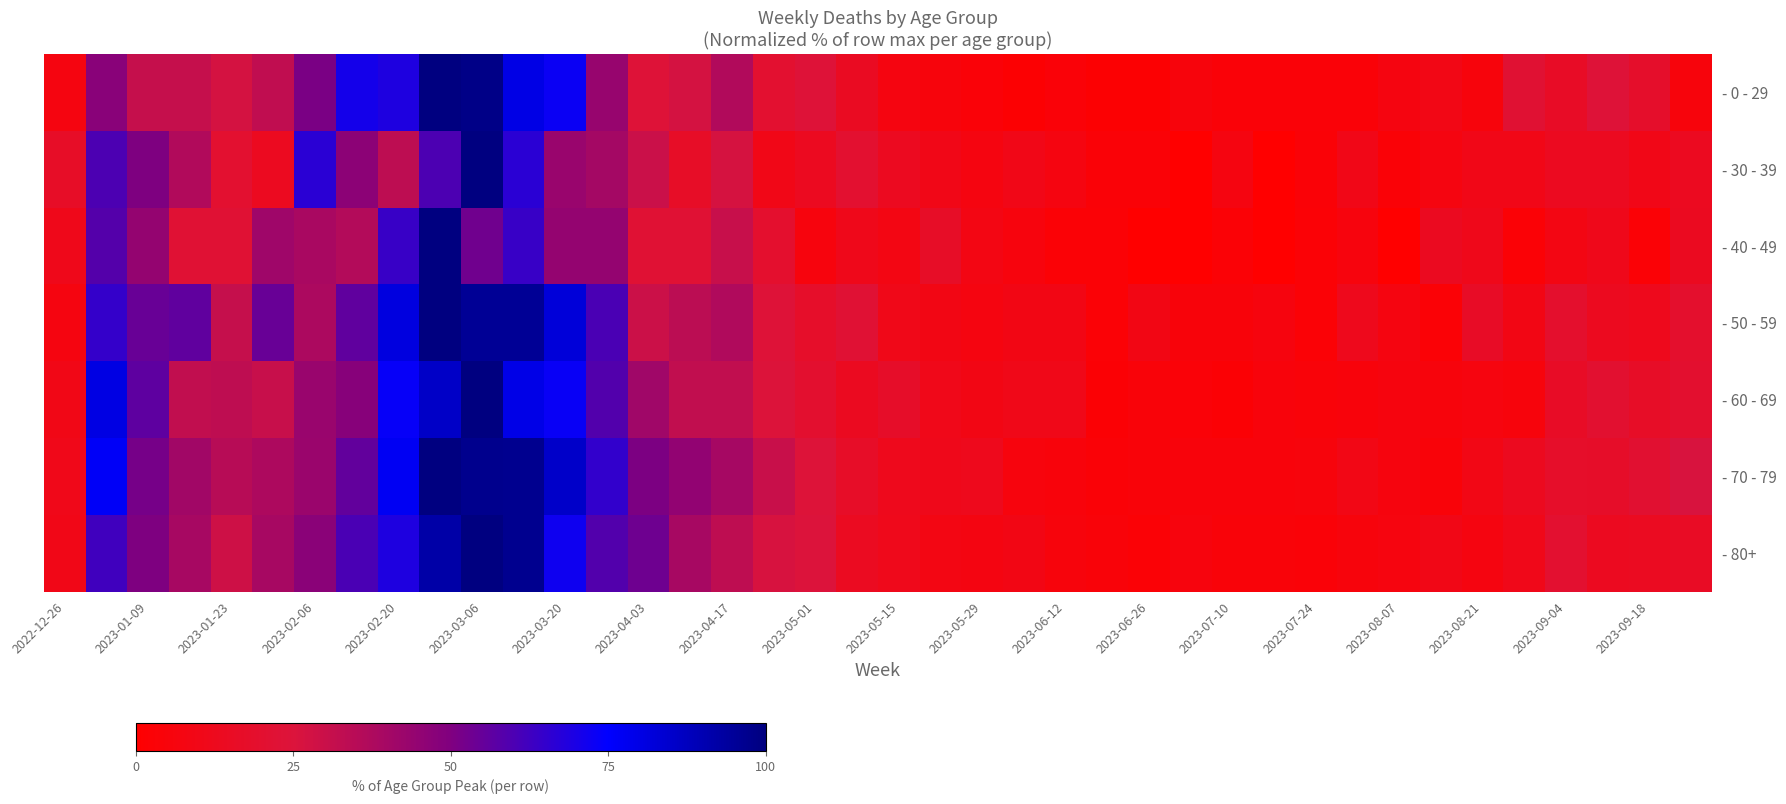

What is the maximum value shown in the chart?

100.0